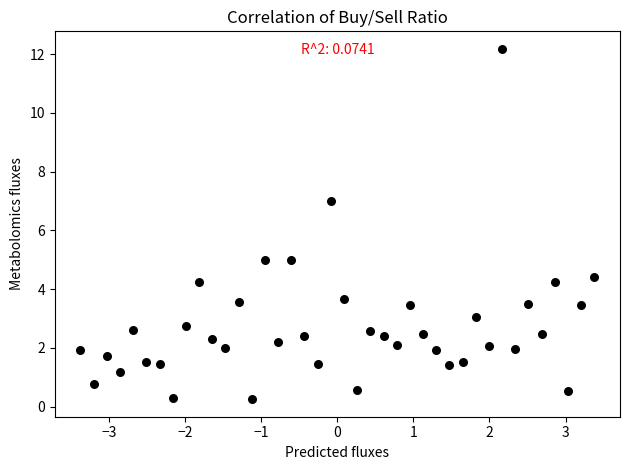

What is the range of Y values (max minus min)?

11.9